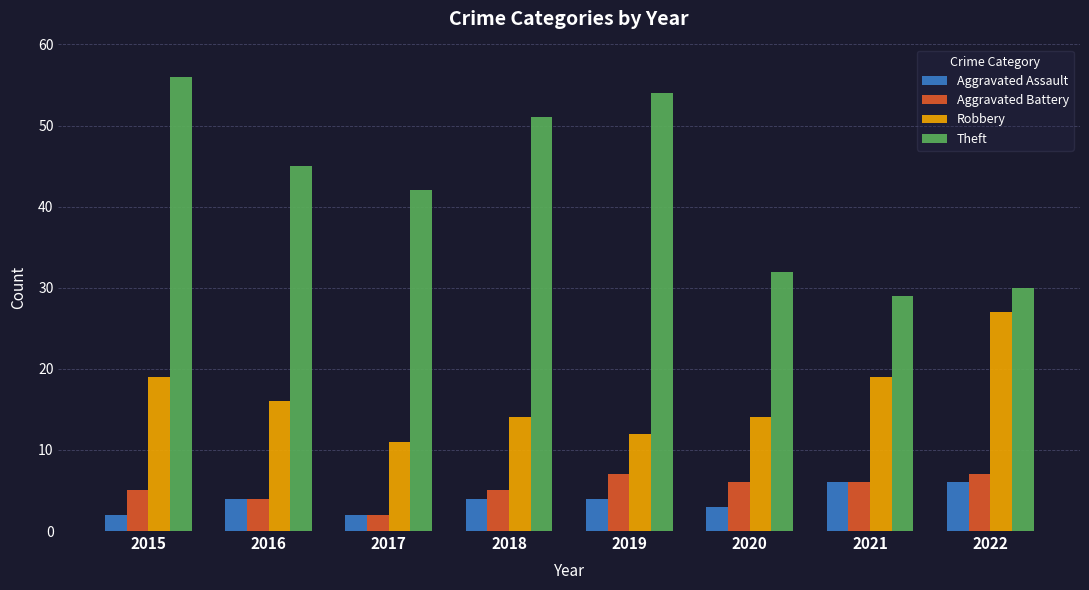

The value of Robbery at 2019 is 3. True or false?

False